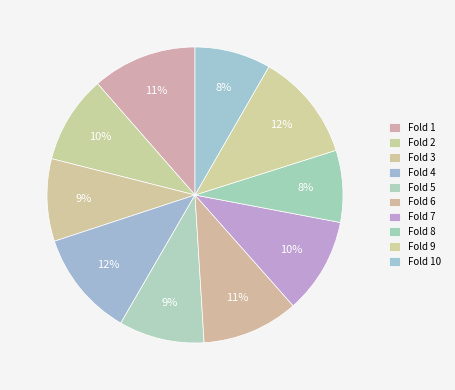

To the nearest percent, what percentage of the pie is Fold 1?

11%